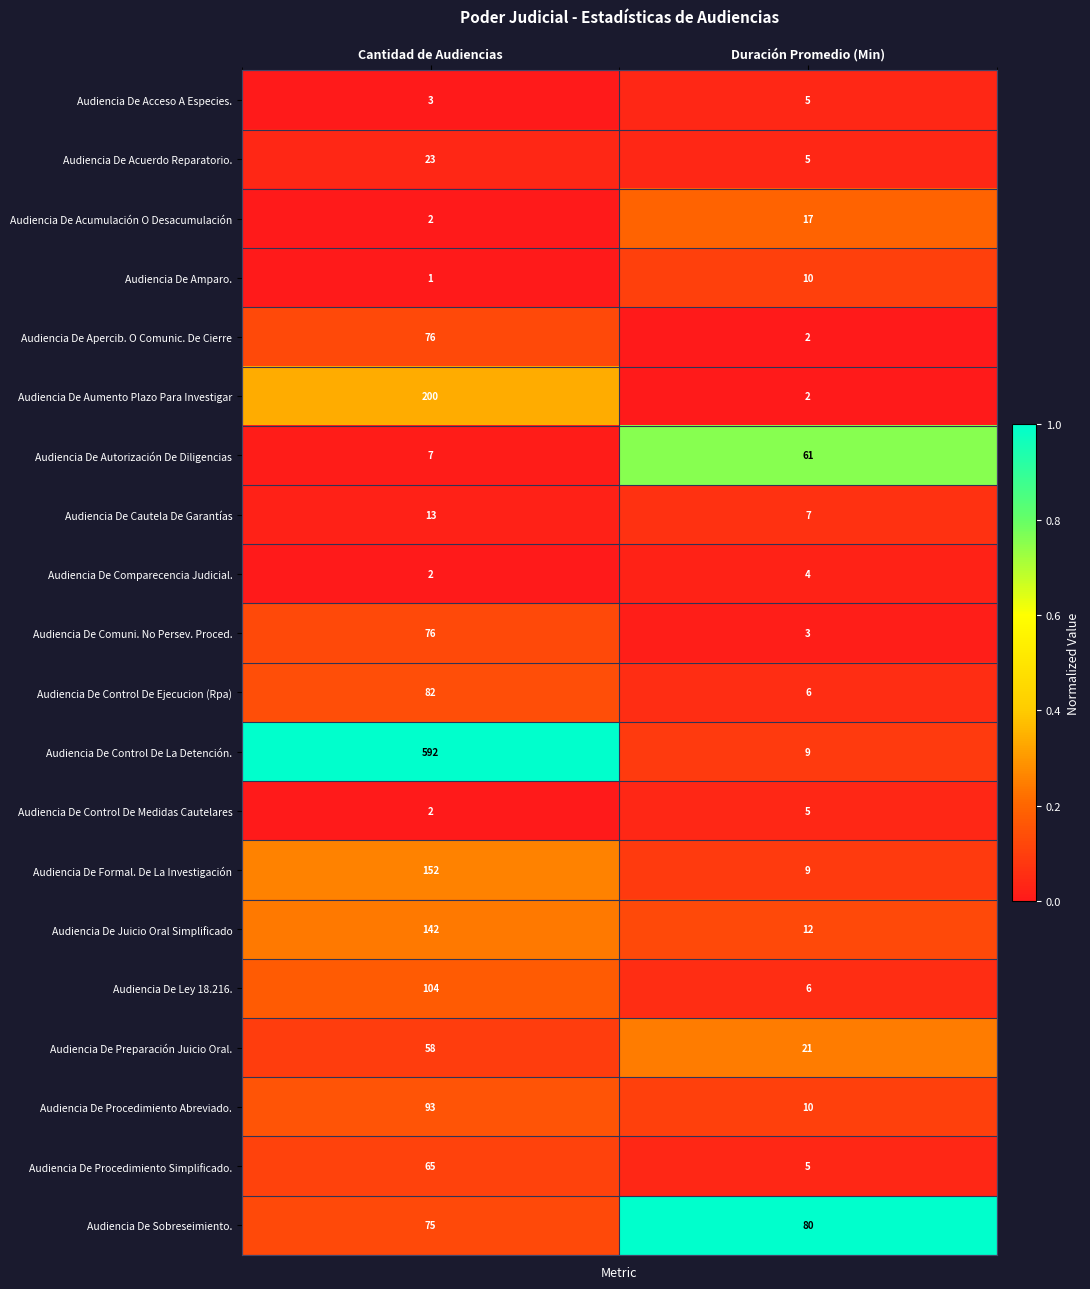

What is the difference between the Audiencia De Aumento Plazo Para Investigar values at Duración Promedio (Min) and Cantidad de Audiencias?

198